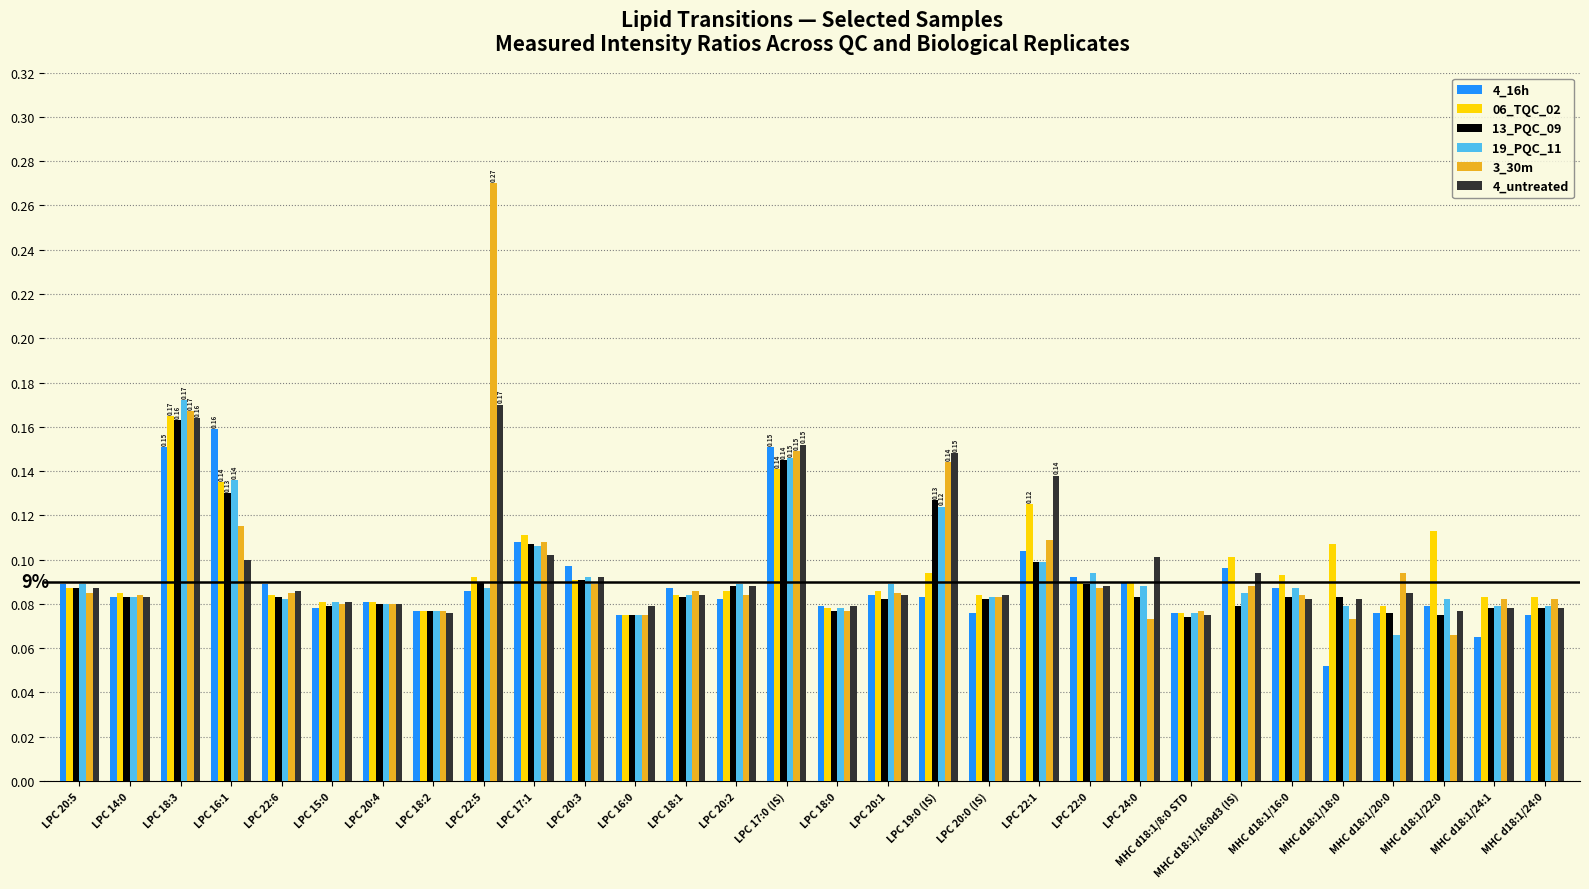

How many bars are there in total?

180